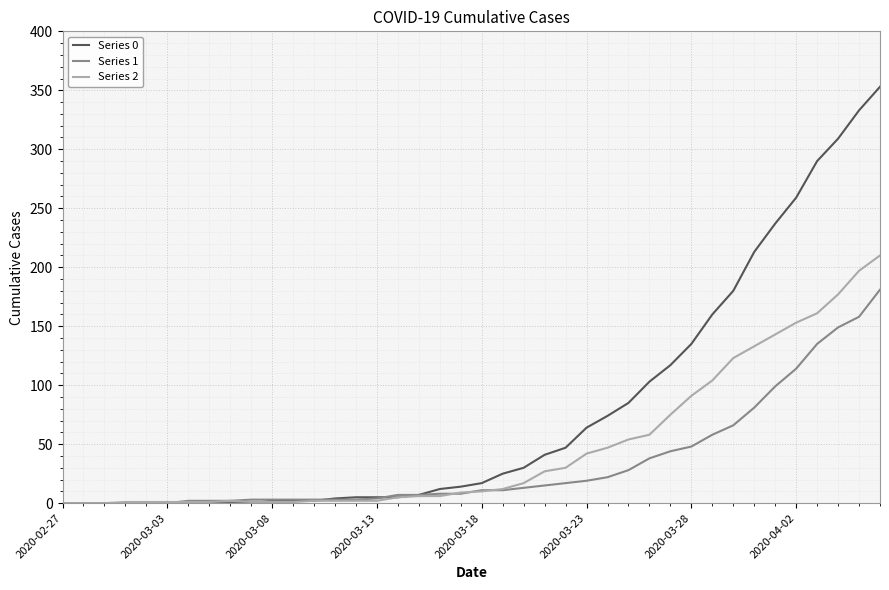

What is the average value of the Series 1 series?

34